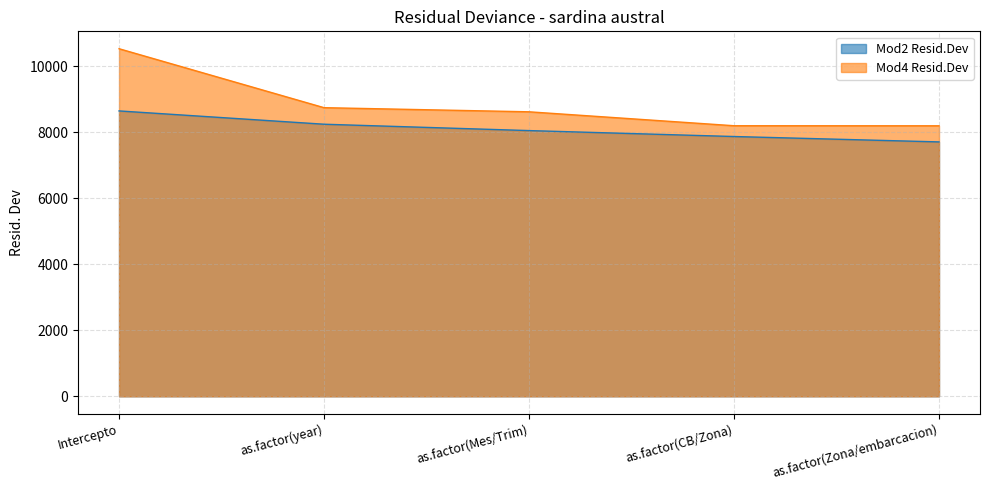

What is the sum of the Mod4 Resid.Dev values at Intercepto and as.factor(CB/Zona)?

18718.0